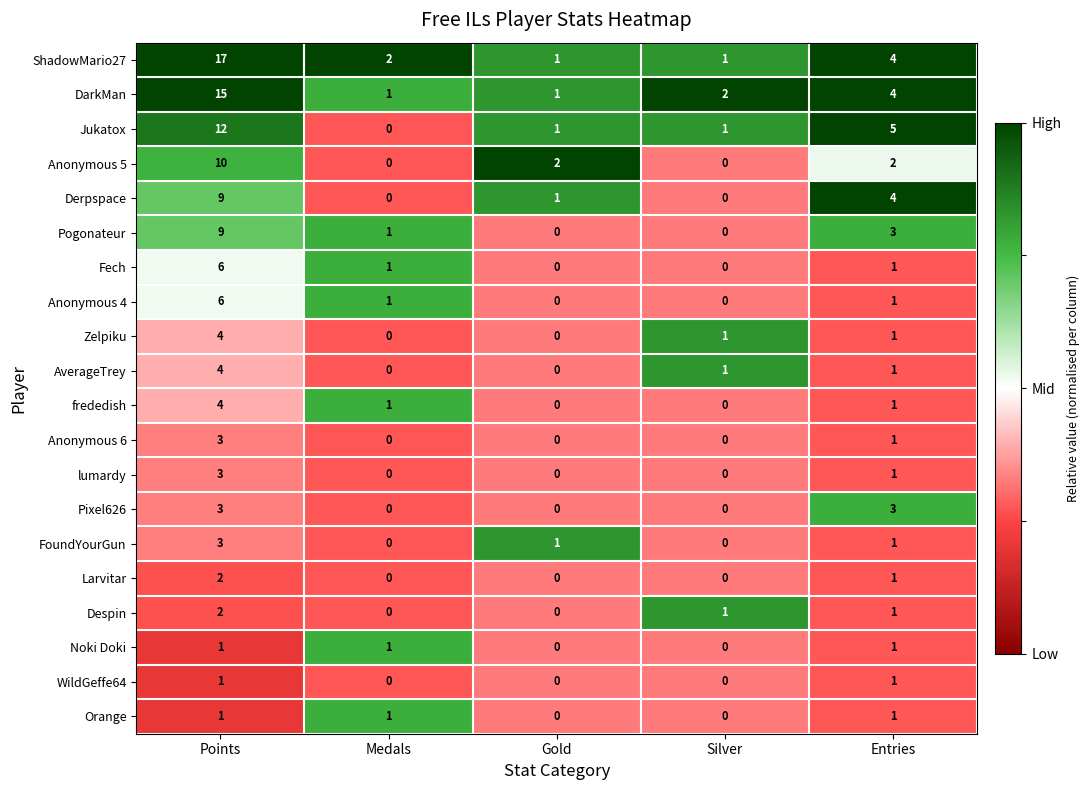

Which series has the largest total across all categories?

ShadowMario27